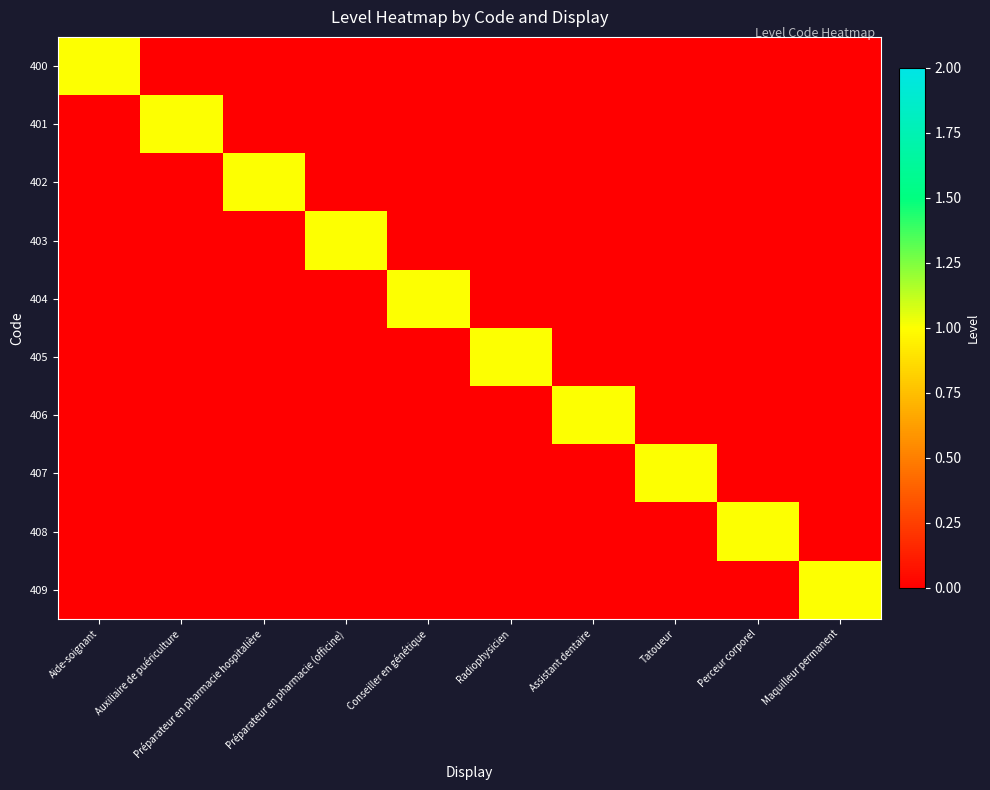

Which category has the highest value across all series?

Aide-soignant